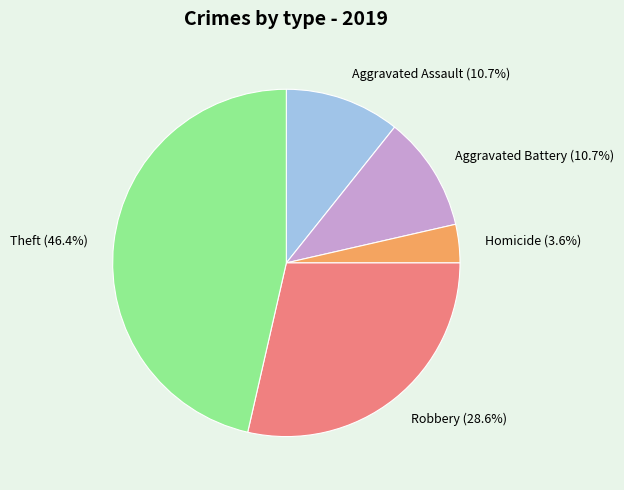

To the nearest percent, what is the average slice percentage?

20%